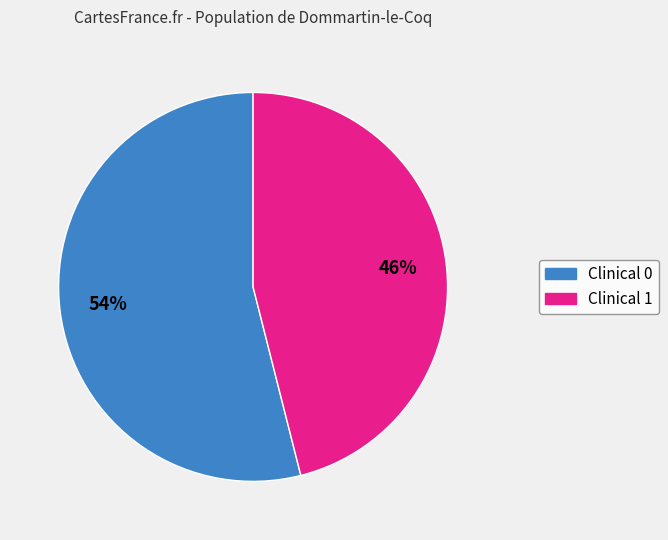

Is there a majority slice in this chart?

Yes